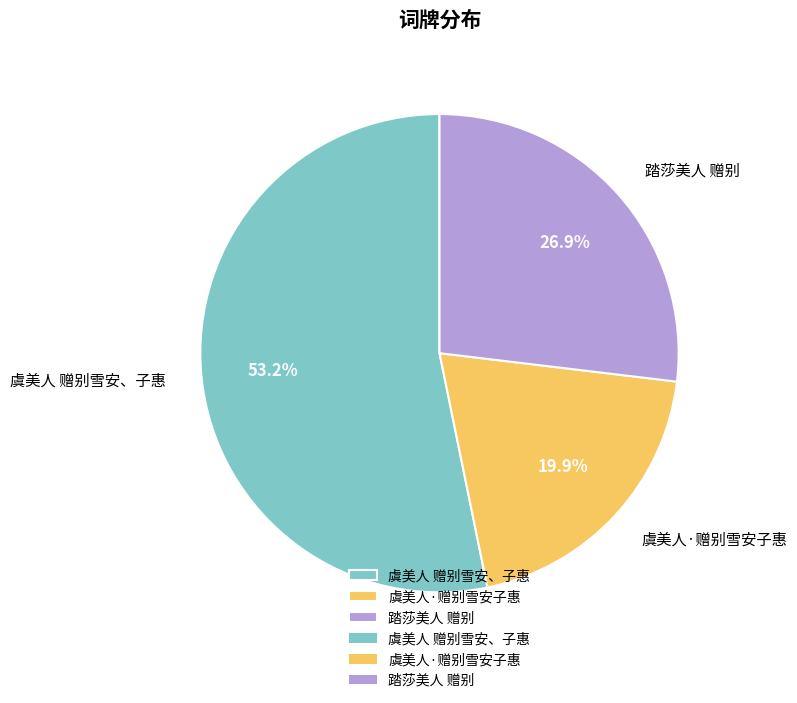

To the nearest percent, what is the combined percentage of 踏莎美人 赠别 and 虞美人 赠别雪安、子惠?

80%